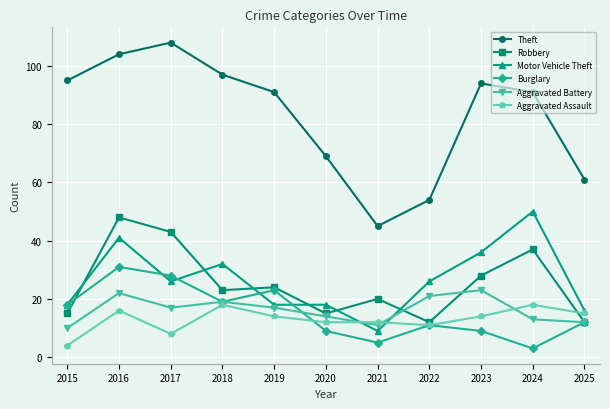

How many lines are shown in the chart?

6